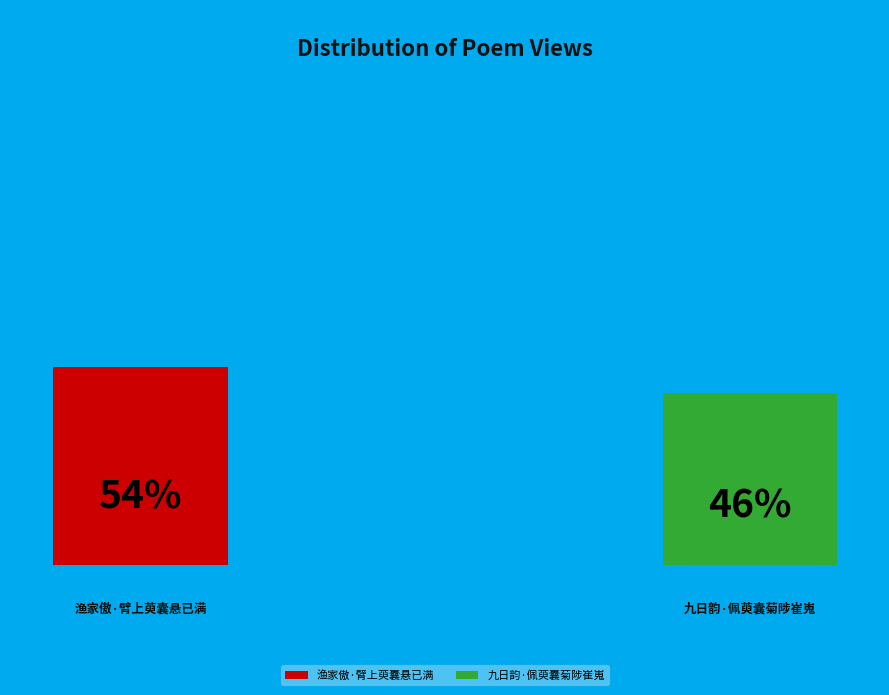

Rank the categories by value from highest to lowest.

渔家傲·臂上萸囊悬已满, 九日韵·佩萸囊菊陟崔嵬